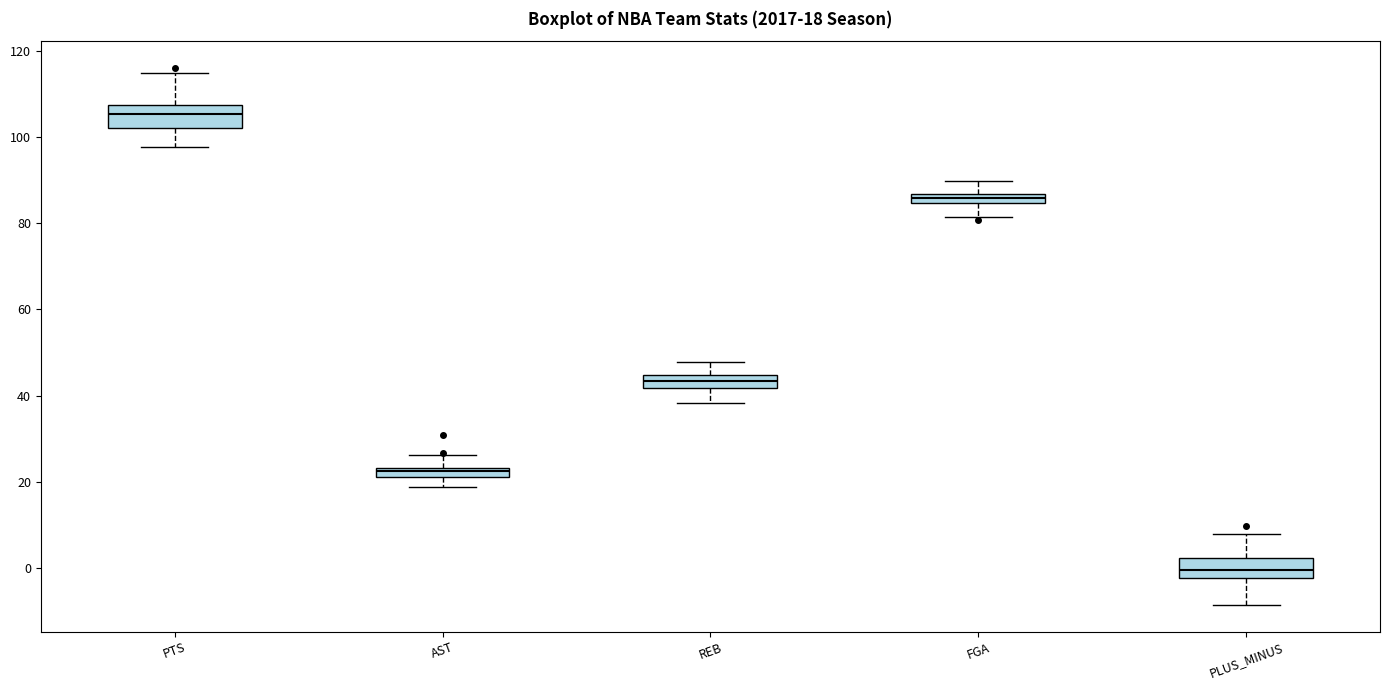

Which box has the highest median line?

PTS